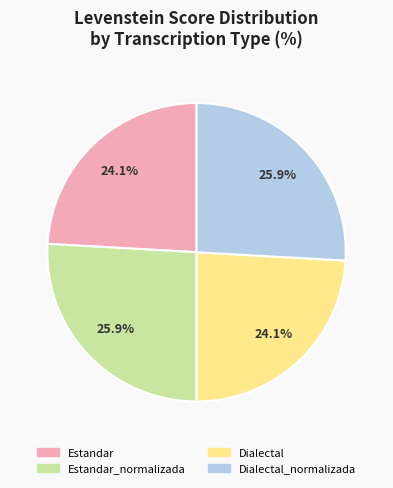

How many segments does this pie chart have?

4